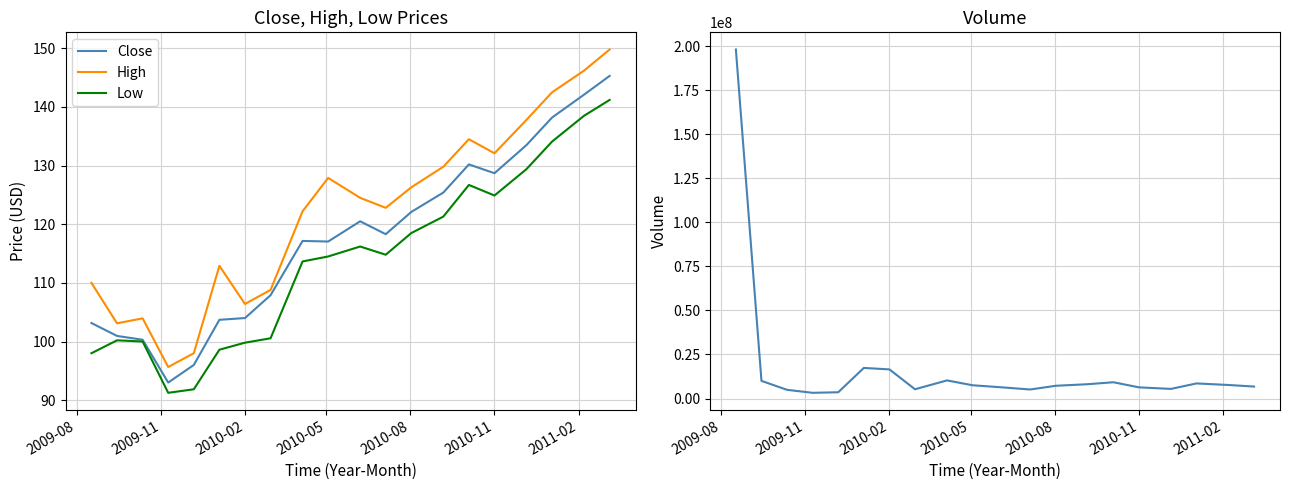

List the series in order of their peak value, highest first.

Volume, High, Close, Low